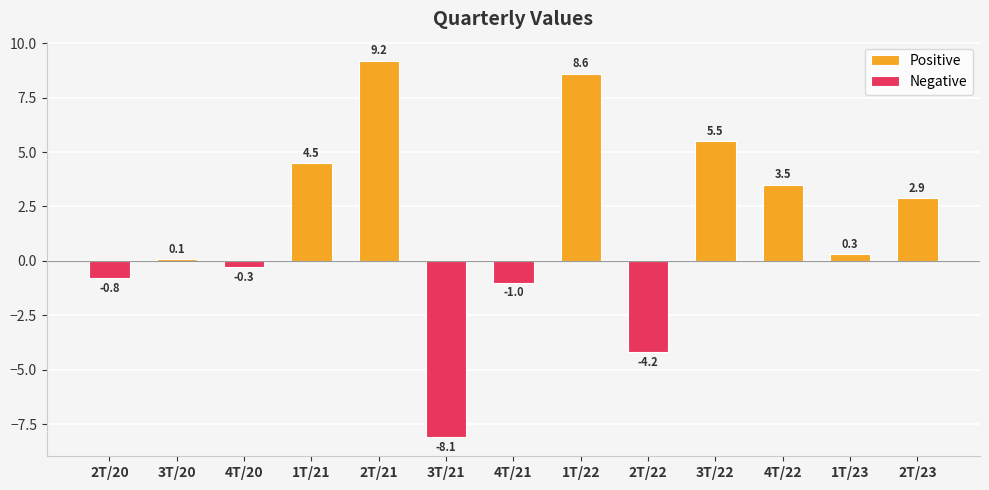

Is it true that the value at 4T/21 is -1.0?

True